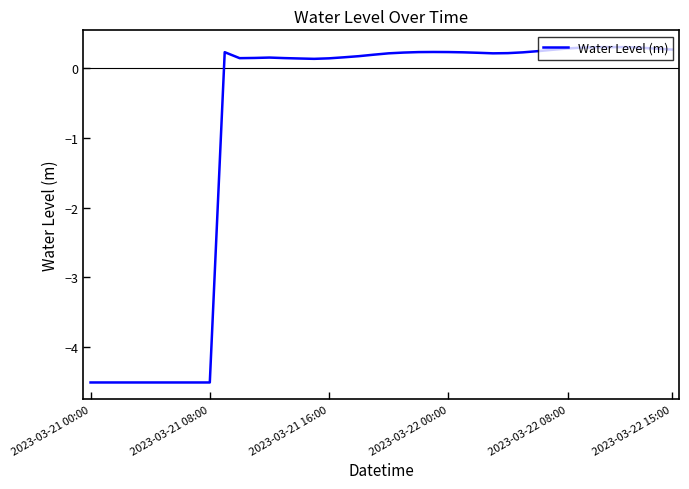

What is the minimum value shown in the chart?

-4.5